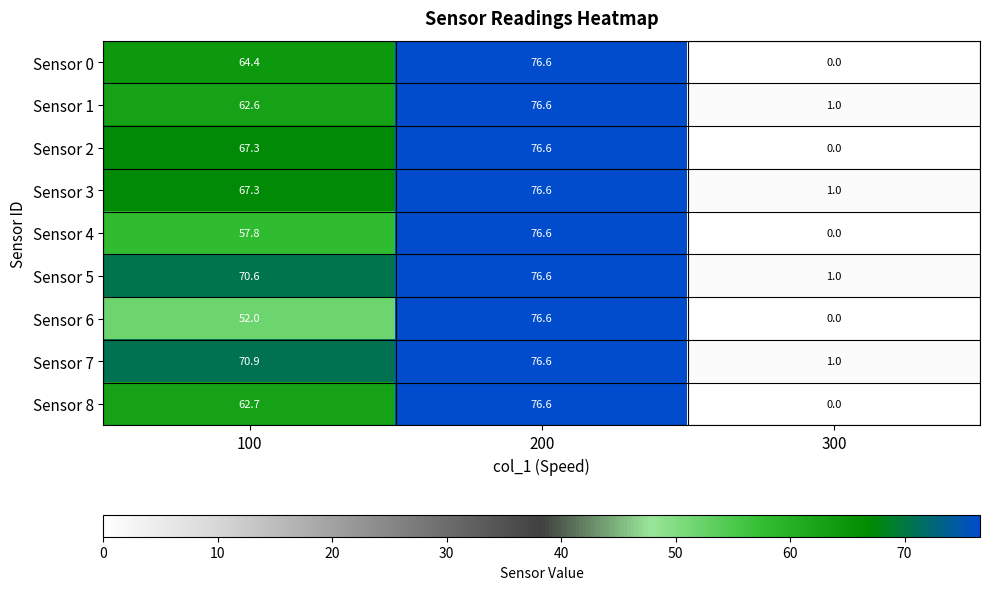

What is the sum of the Sensor 8 values at 100 and 200?

139.3